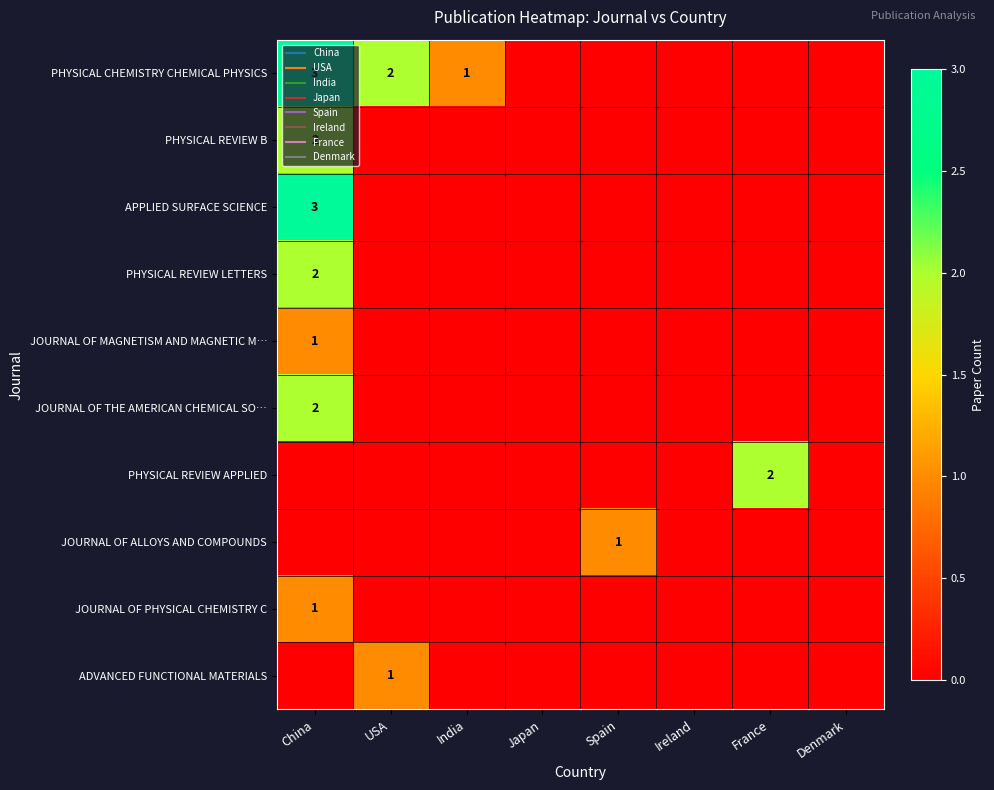

At which category is the sum across all series the highest?

China